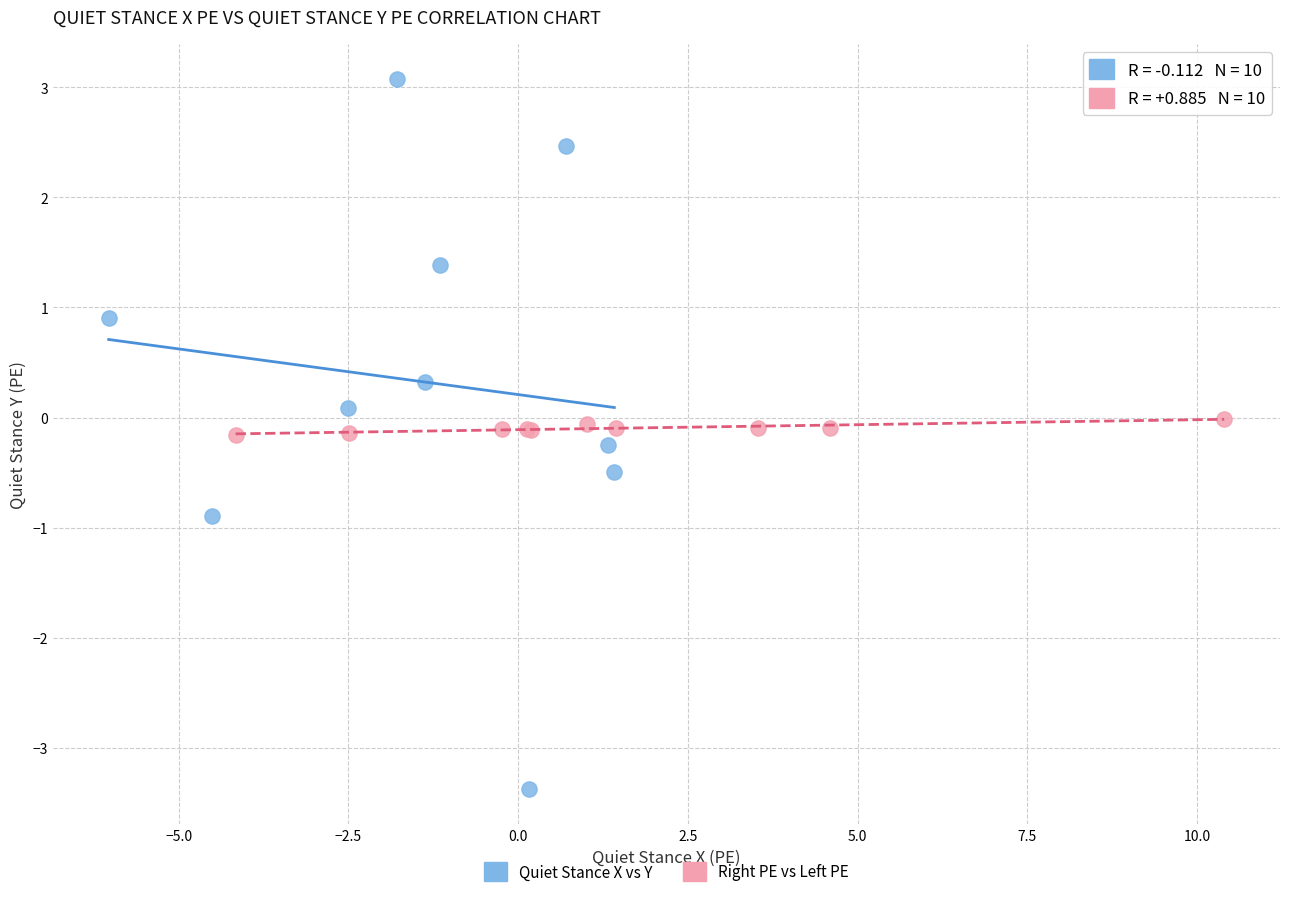

What are all the series names shown in the legend?

Quiet Stance X vs Y, Right PE vs Left PE